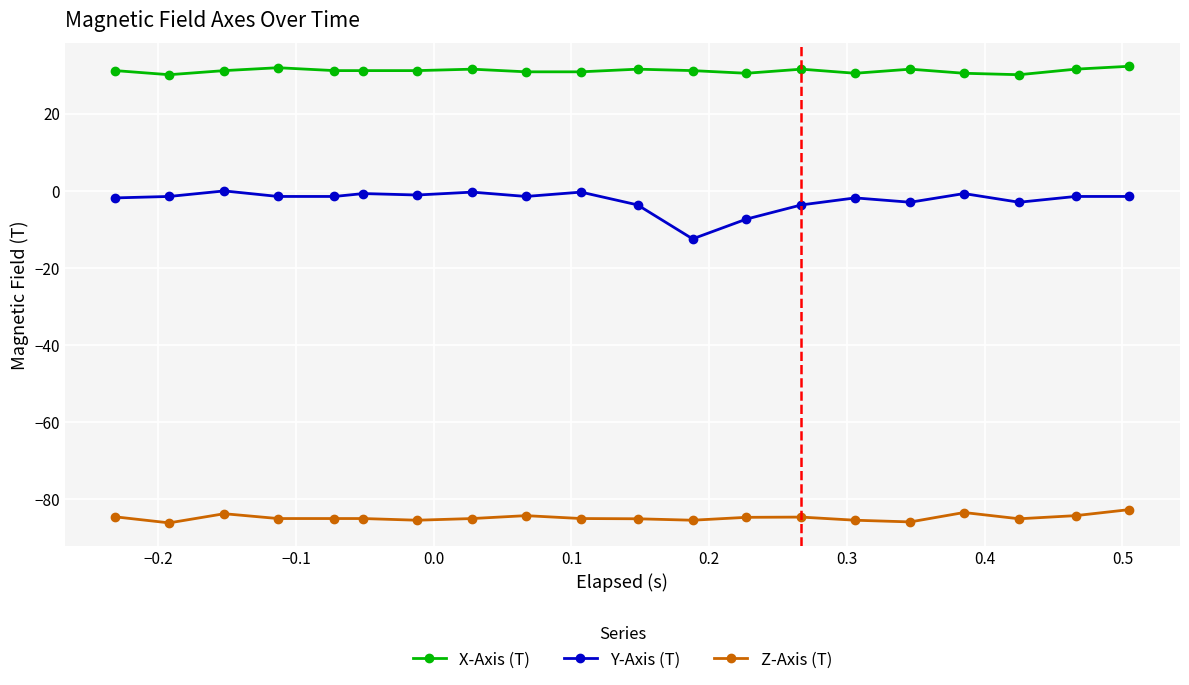

Which series has the largest range (max minus min)?

Y-Axis (T)